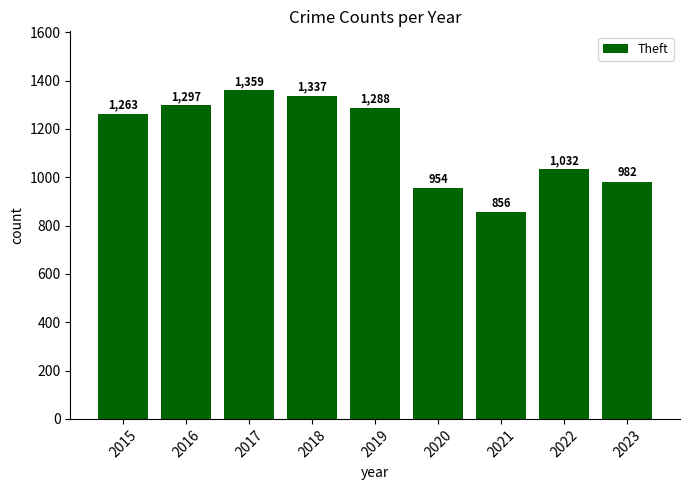

Reading left to right, extract all data points from this chart.

1263	1297	1359	1337	1288	954	856	1032	982